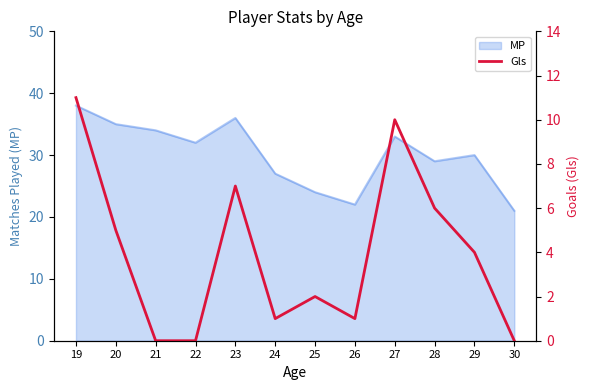

What is the value of the 8th point from the left?

1